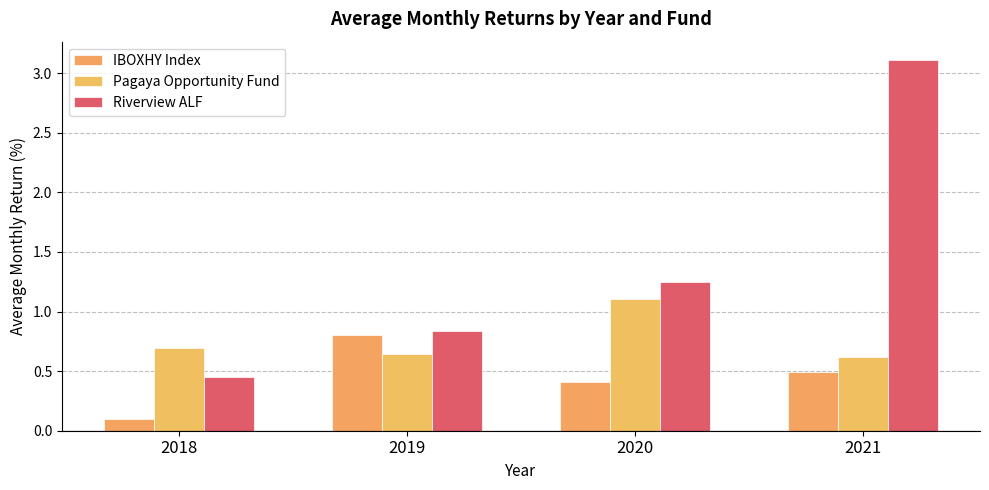

How many IBOXHY Index values are between 0 and 1?

4